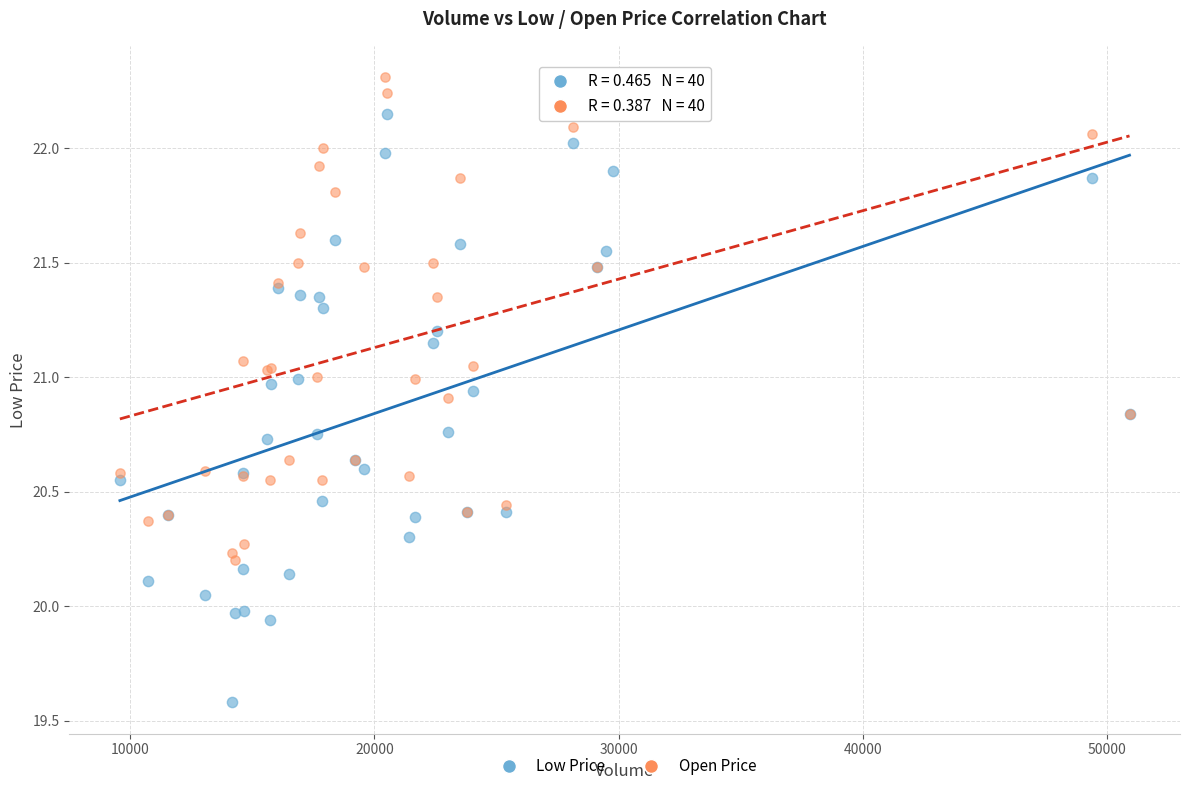

Which series contains the highest Y value?

Open Price